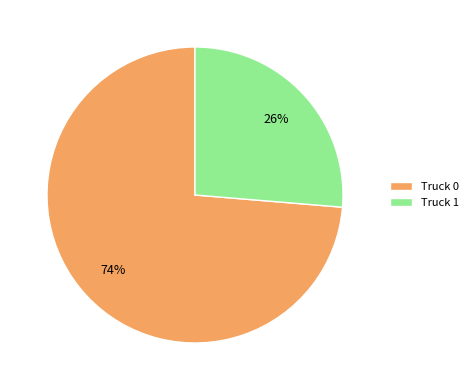

Which slice is the largest?

Truck 0